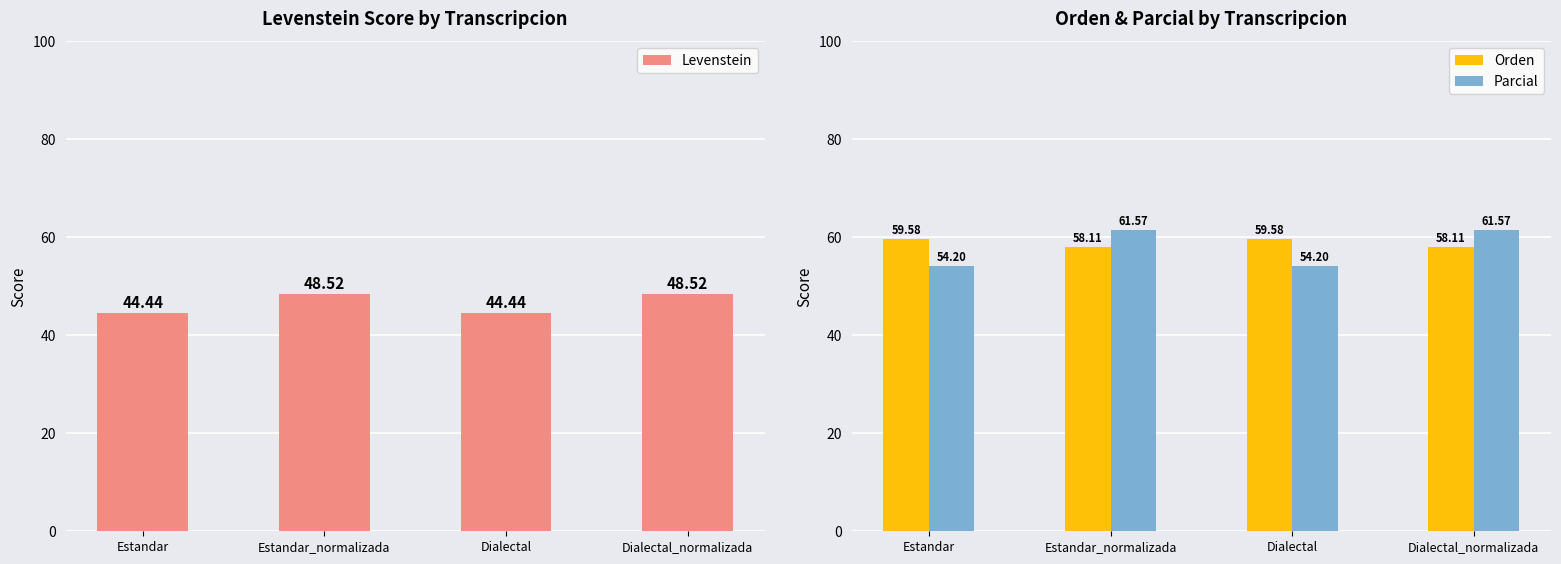

What is the difference between the maximum and second lowest values in the Levenstein series?

4.1